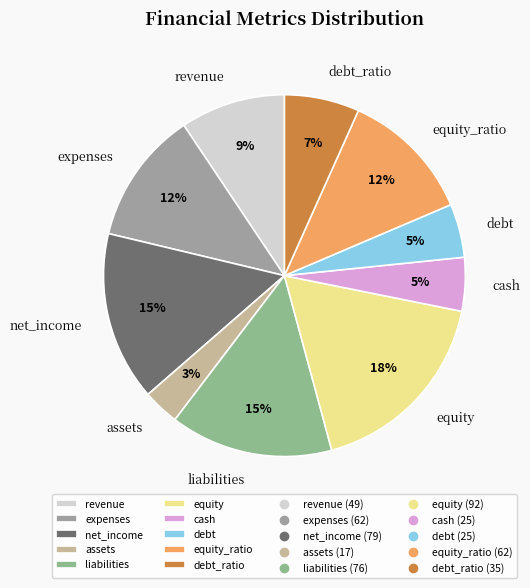

Is expenses the majority of the pie?

No